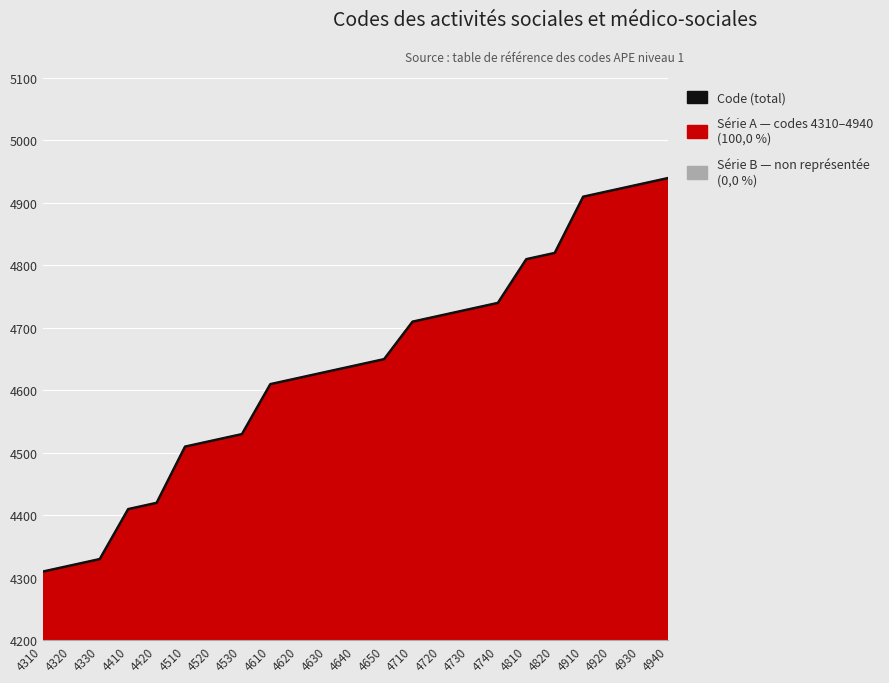

What is the average value?

4640